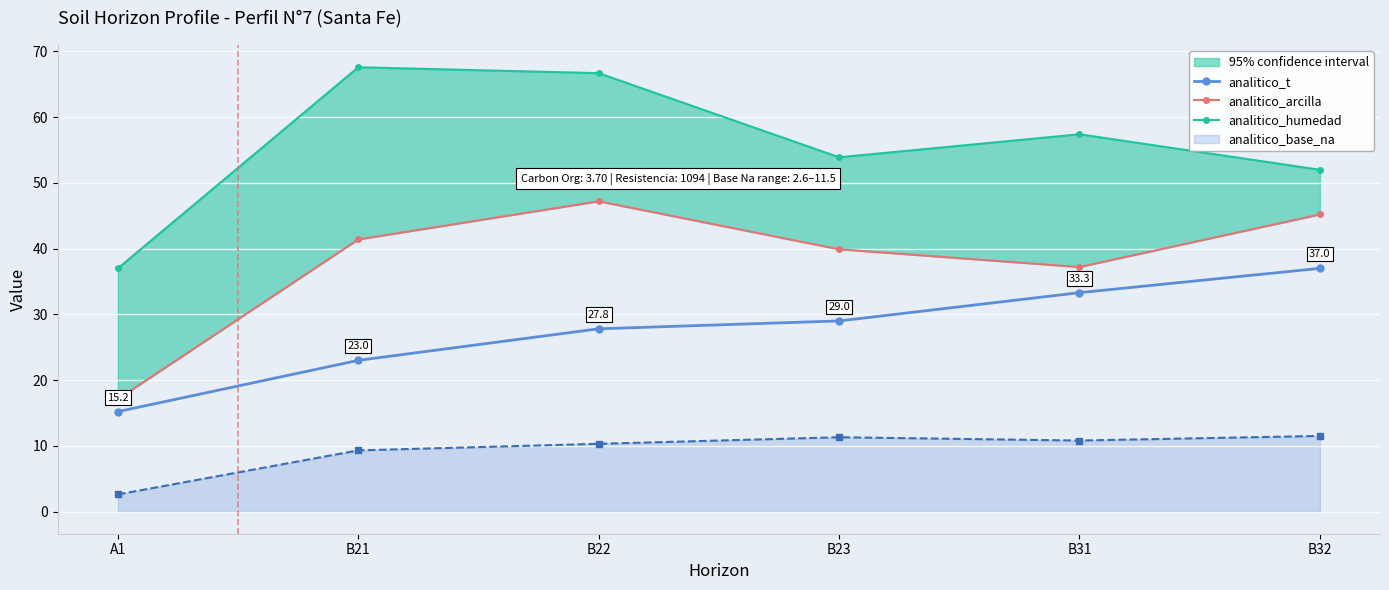

True or false: analitico_humedad and analitico_arcilla intersect in this chart.

False